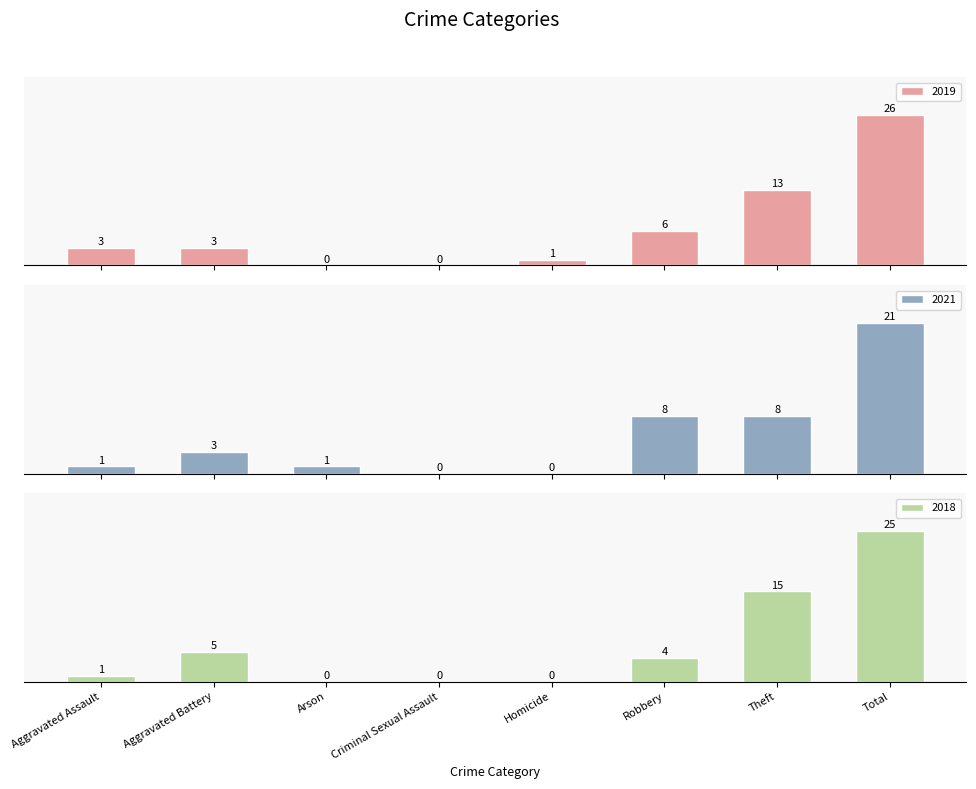

At how many categories does at least one series exceed 10?

2